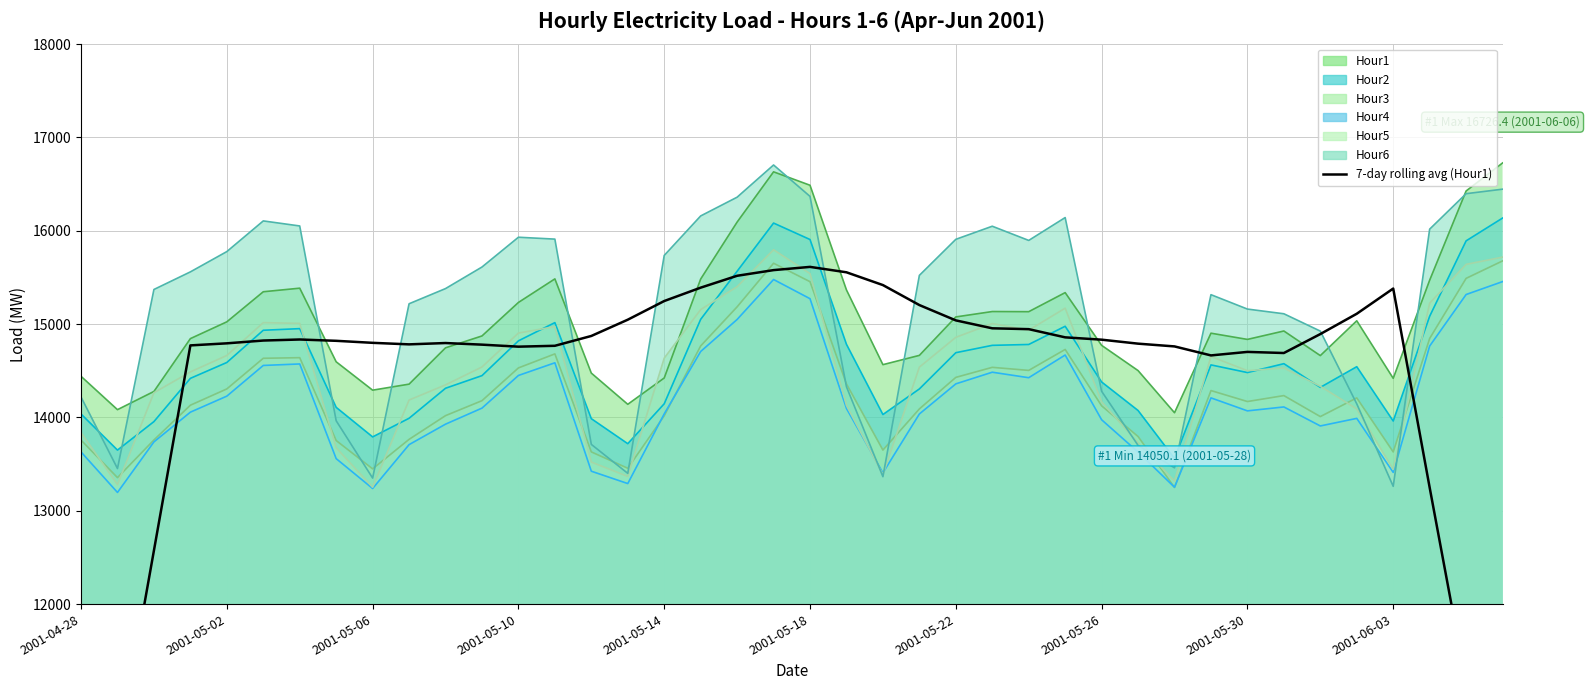

Reading left to right, list all the values displayed in this chart.

8235.2	10381.5	12573.8	14771.6	14793.8	14823.7	14834.9	14820.8	14799.2	14782.8	14797.0	14779.7	14758.1	14767.5	14872.8	15047.1	15247.0	15390.3	15517.6	15578.3	15612.9	15554.9	15418.0	15203.9	15039.6	14954.8	14945.7	14857.9	14833.0	14790.3	14760.8	14664.4	14702.0	14690.1	14893.0	15110.7	15380.8	13248.5	11153.9	9006.0